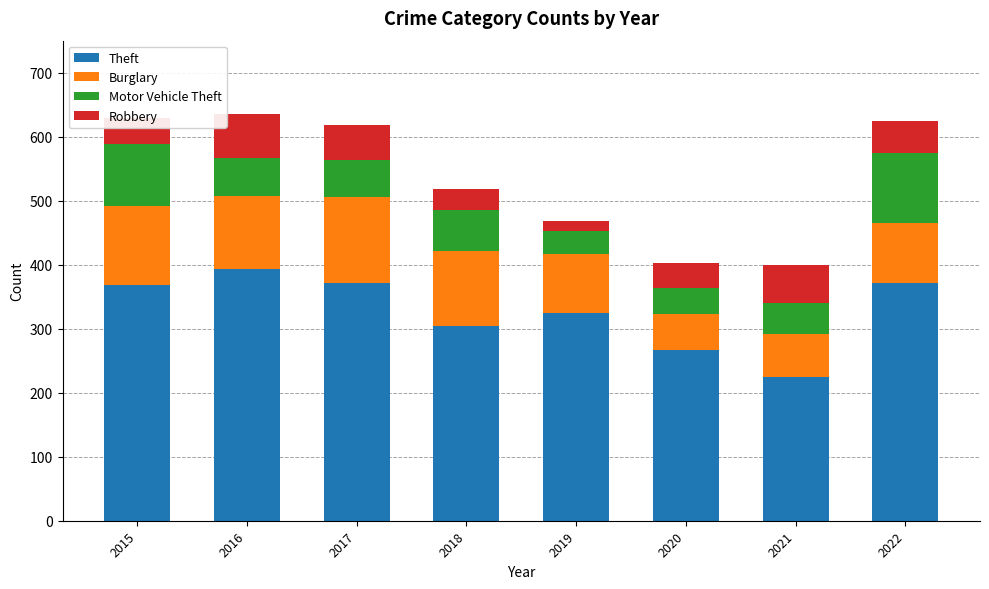

What is the lowest value of the Theft series?

224